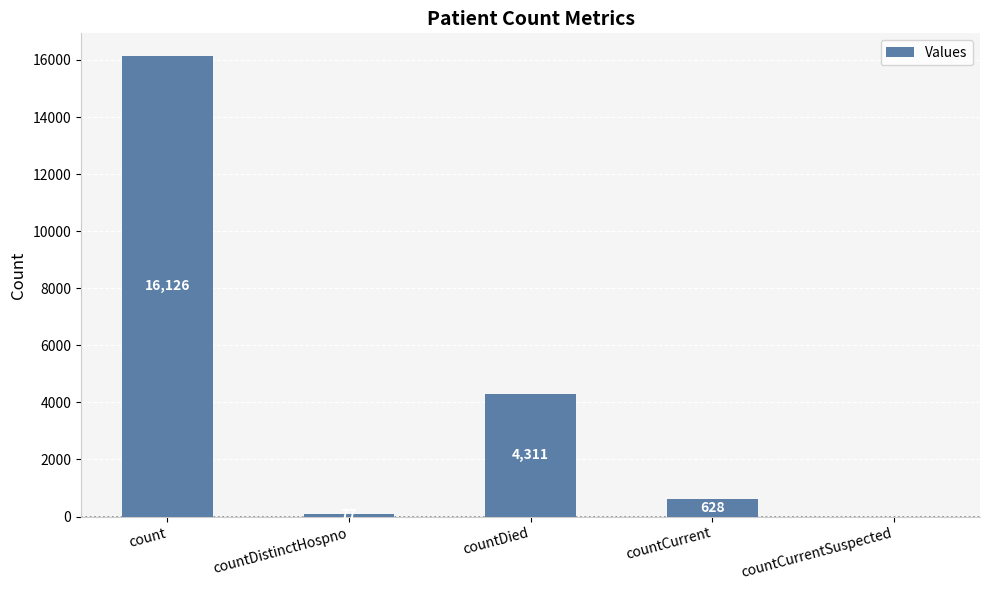

The value at countDied is 1242. True or false?

False